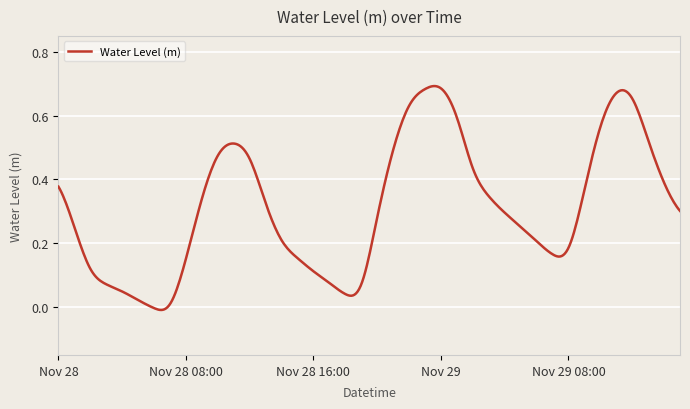

Rank the categories by value from highest to lowest.

2024-11-29 00:00, 2024-11-28 23:00, 2024-11-29 11:00, 2024-11-29 12:00, 2024-11-28 22:00, 2024-11-29 01:00, 2024-11-29 10:00, 2024-11-29 13:00, 2024-11-28 11:00, 2024-11-28 21:00, 2024-11-28 10:00, 2024-11-28 12:00, 2024-11-29 02:00, 2024-11-29 14:00, 2024-11-28 00:00, 2024-11-29 09:00, 2024-11-29 03:00, 2024-11-28 09:00, 2024-11-28 13:00, 2024-11-29 15:00, 2024-11-29 04:00, 2024-11-28 20:00, 2024-11-29 05:00, 2024-11-28 01:00, 2024-11-28 14:00, 2024-11-29 06:00, 2024-11-29 08:00, 2024-11-29 07:00, 2024-11-28 15:00, 2024-11-28 08:00, 2024-11-28 02:00, 2024-11-28 16:00, 2024-11-28 17:00, 2024-11-28 03:00, 2024-11-28 19:00, 2024-11-28 04:00, 2024-11-28 18:00, 2024-11-28 05:00, 2024-11-28 07:00, 2024-11-28 06:00